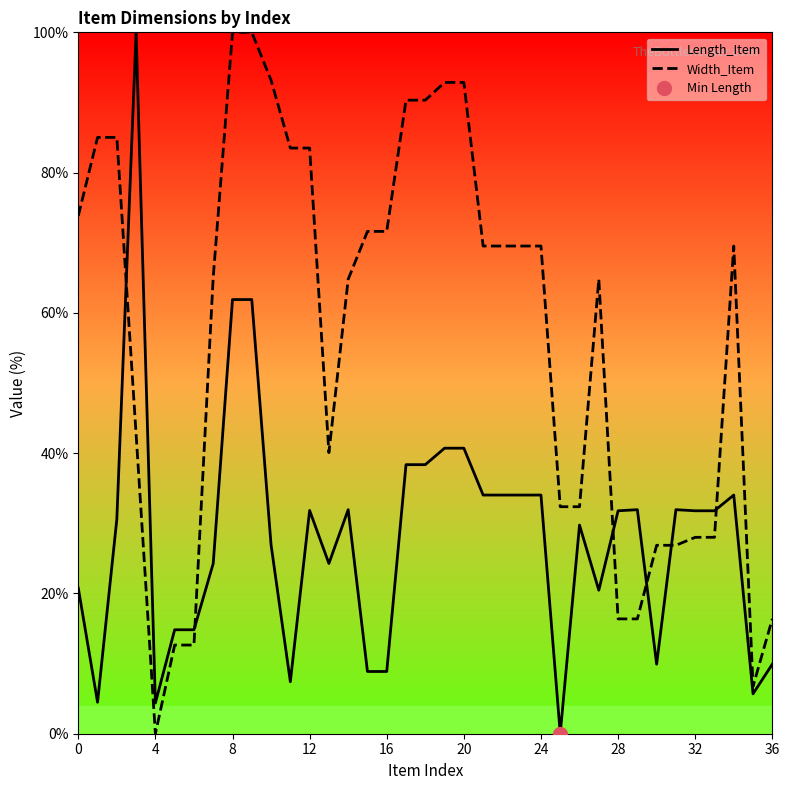

Does the chart display data point markers on the line(s)?

No